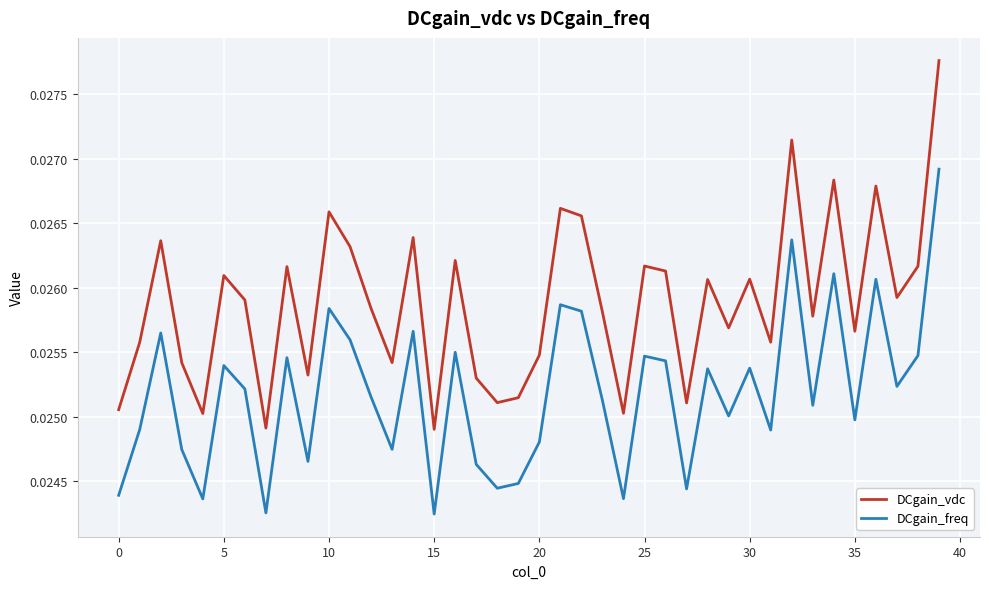

True or false: DCgain_vdc and DCgain_freq intersect in this chart.

False